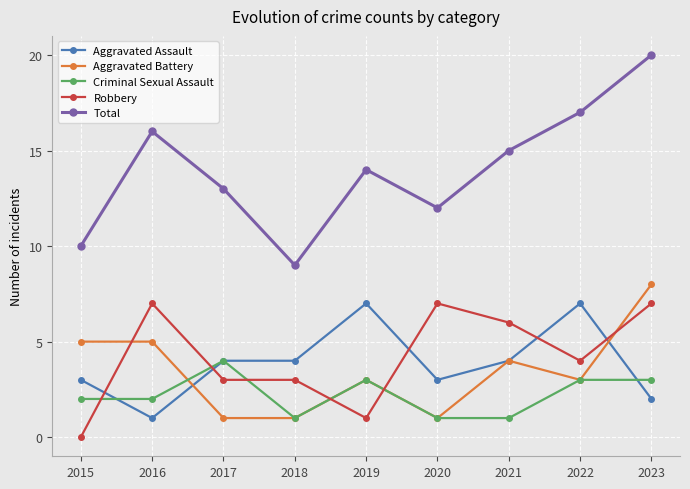

Which series changed the most between 2015 and 2021?

Robbery